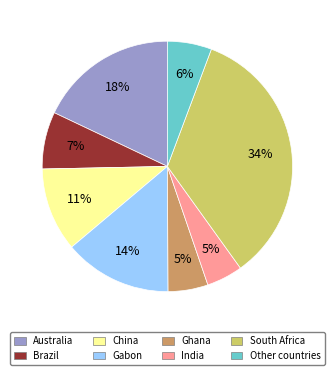

True or false: Ghana accounts for 1% of the total.

False